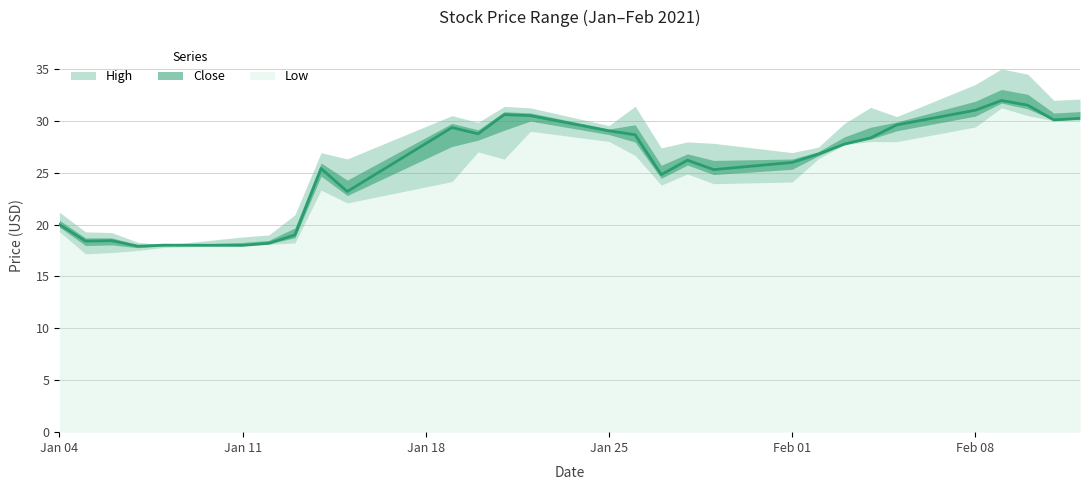

Is the value of Close at 2021-01-06 greater than the value of High at 2021-01-07?

Yes